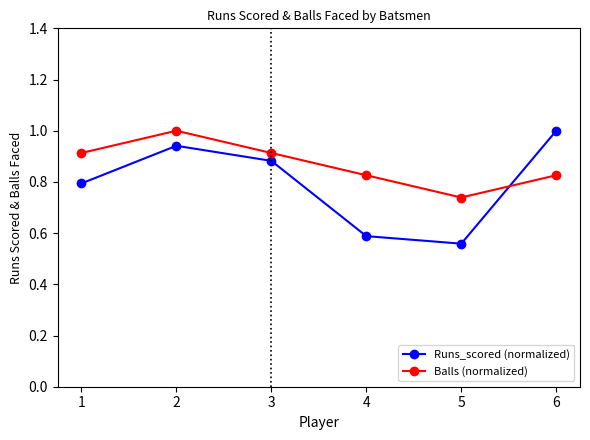

List the labels in order of Runs_scored (normalized) value, smallest first.

5, 4, 1, 3, 2, 6